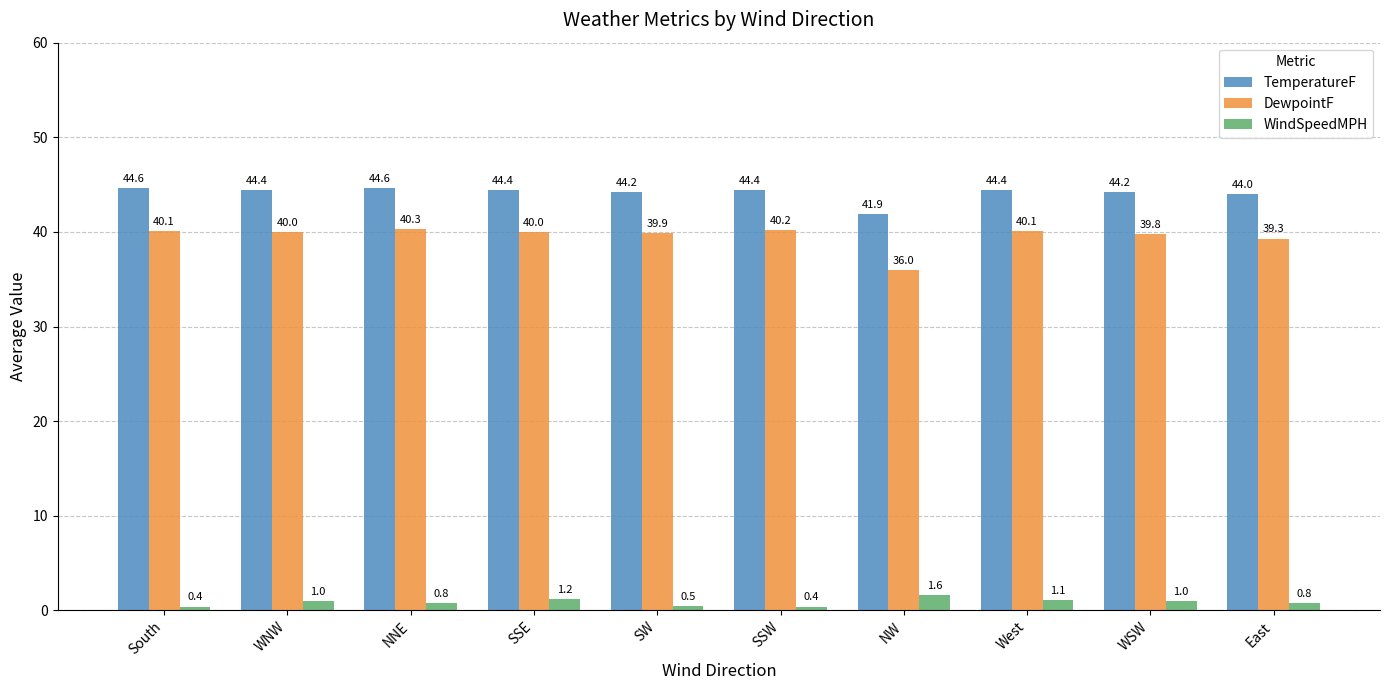

Reading right to left, what are all the values shown in this chart?

TemperatureF: 44.0	44.2	44.4	41.9	44.4	44.2	44.4	44.6	44.4	44.6
DewpointF: 39.3	39.8	40.1	36.0	40.2	39.9	40.0	40.3	40.0	40.1
WindSpeedMPH: 0.8	1.0	1.1	1.6	0.4	0.5	1.2	0.8	1.0	0.4